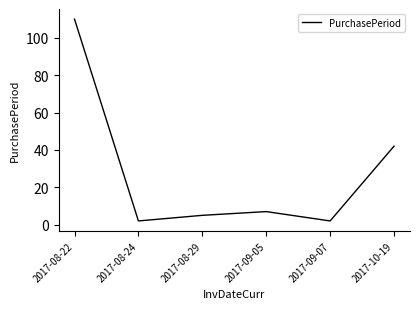

True or false: the data has more than 1 interior local peaks.

False